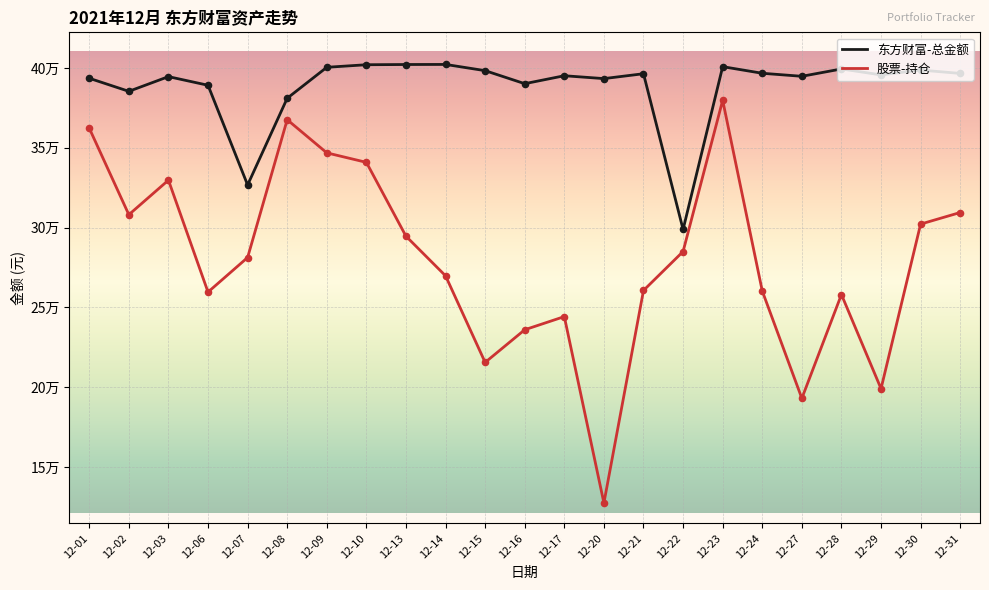

At which category is the sum across all series the highest?

12-23